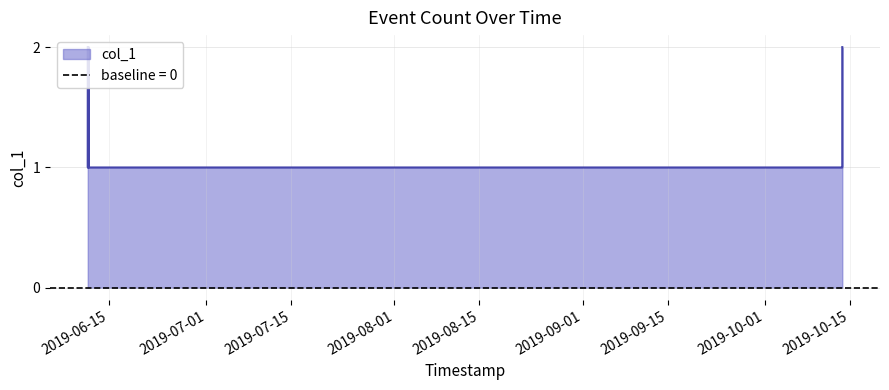

True or false: the data shows 1 at 2019-10-13 12:20:00.

False